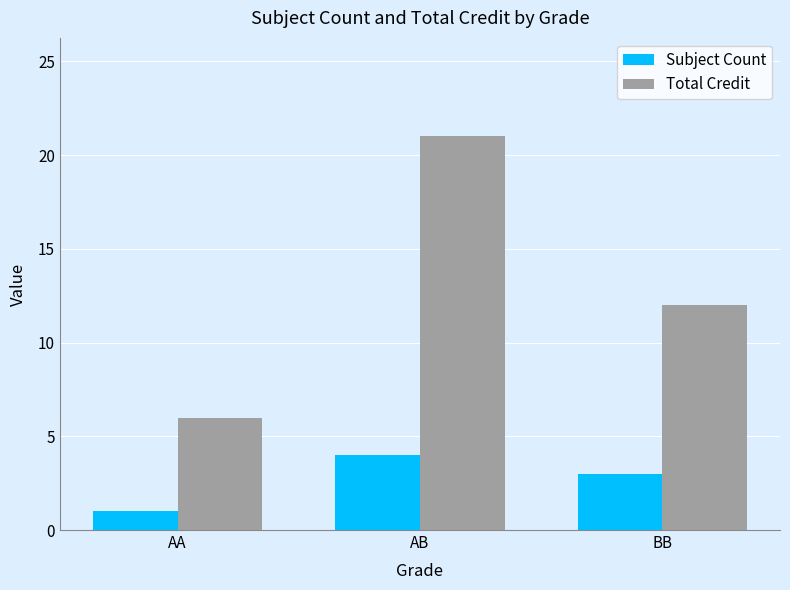

Reading left to right, transcribe all the data shown in this chart.

Subject Count: 1	4	3
Total Credit: 6	21	12